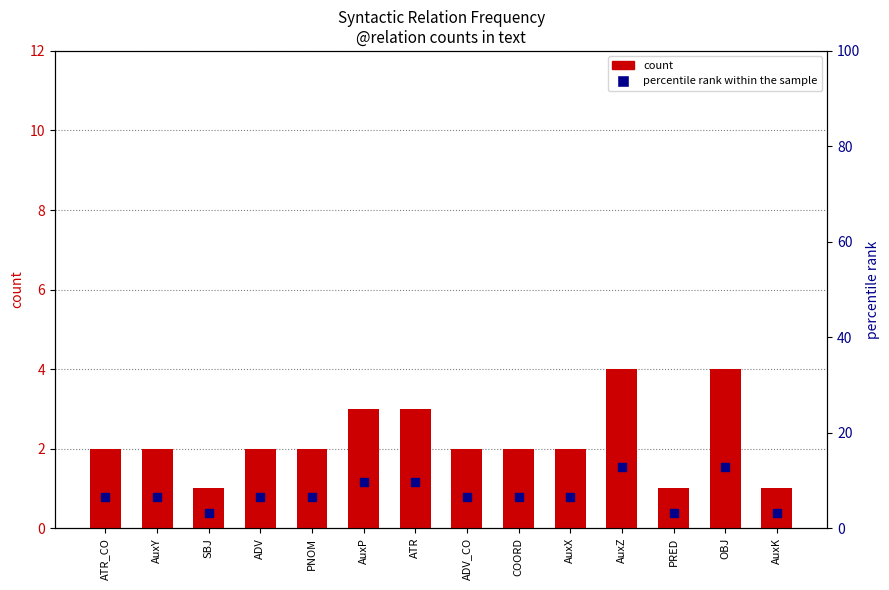

Which series reaches the minimum Y coordinate?

count